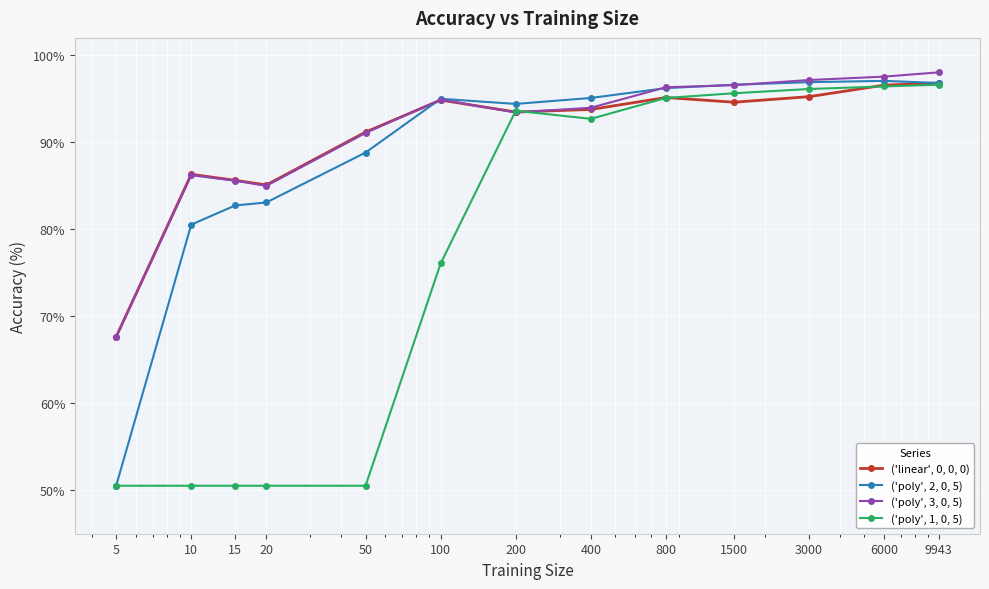

How many data points in ('poly', 2, 0, 5) are above 94?

8